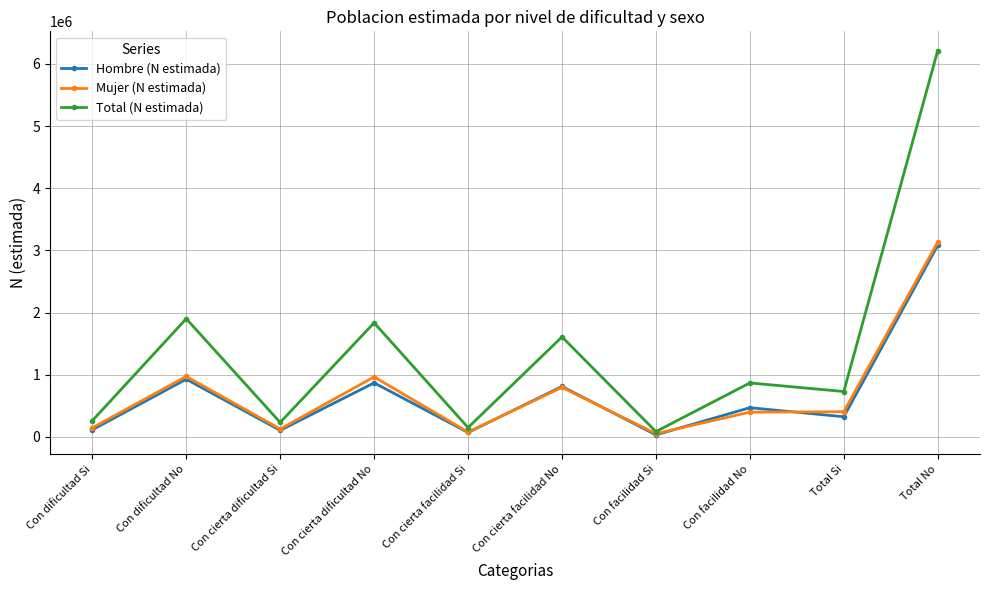

Which label corresponds to the largest value in the chart?

Total No